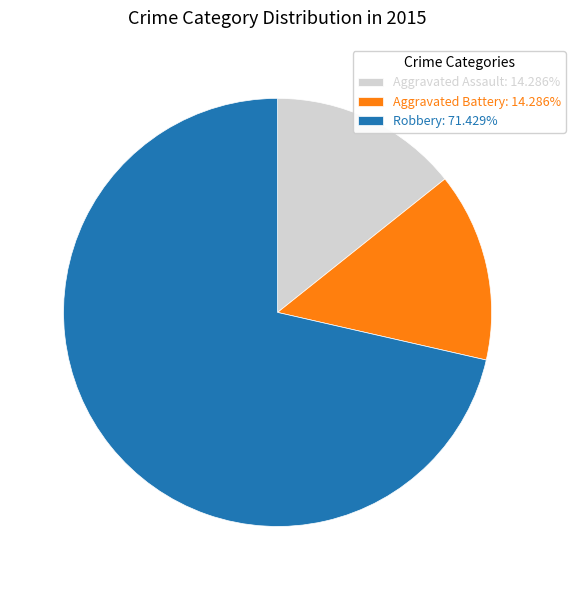

Count the number of slices in the pie.

3